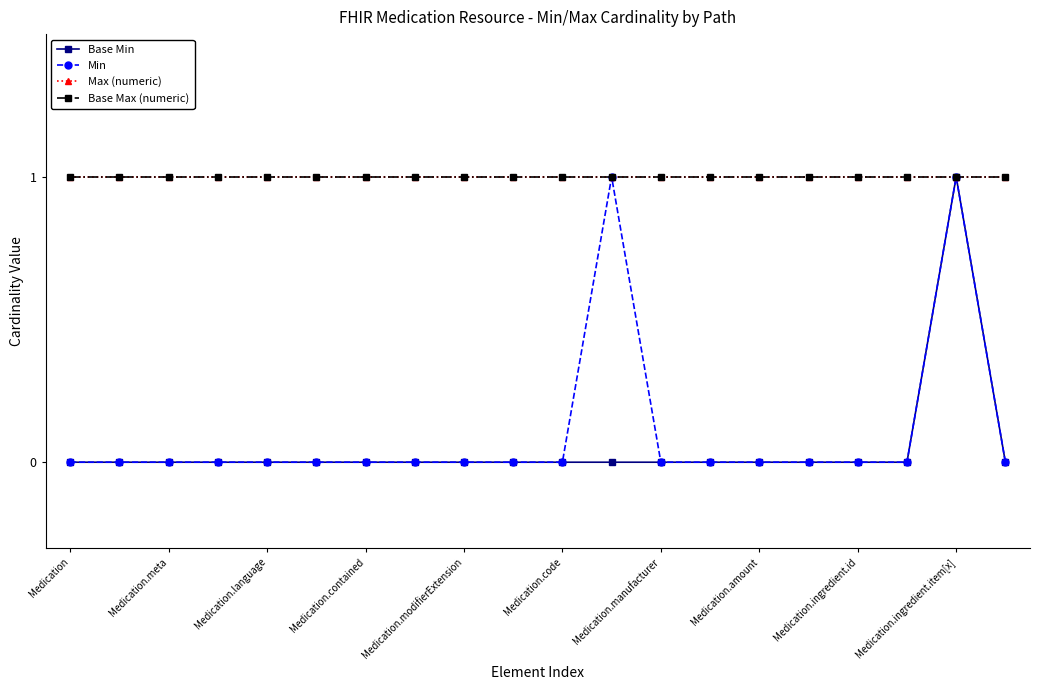

How many Base Min values are between 0 and 1?

20